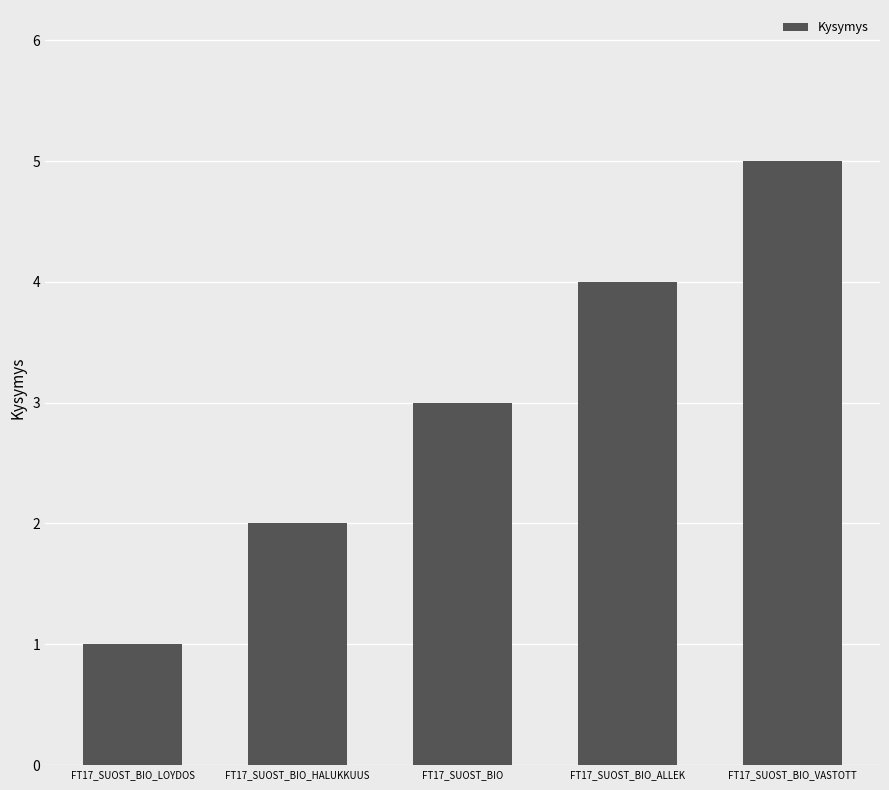

Rank the categories by value from highest to lowest.

FT17_SUOST_BIO_VASTOTT, FT17_SUOST_BIO_ALLEK, FT17_SUOST_BIO, FT17_SUOST_BIO_HALUKKUUS, FT17_SUOST_BIO_LOYDOS